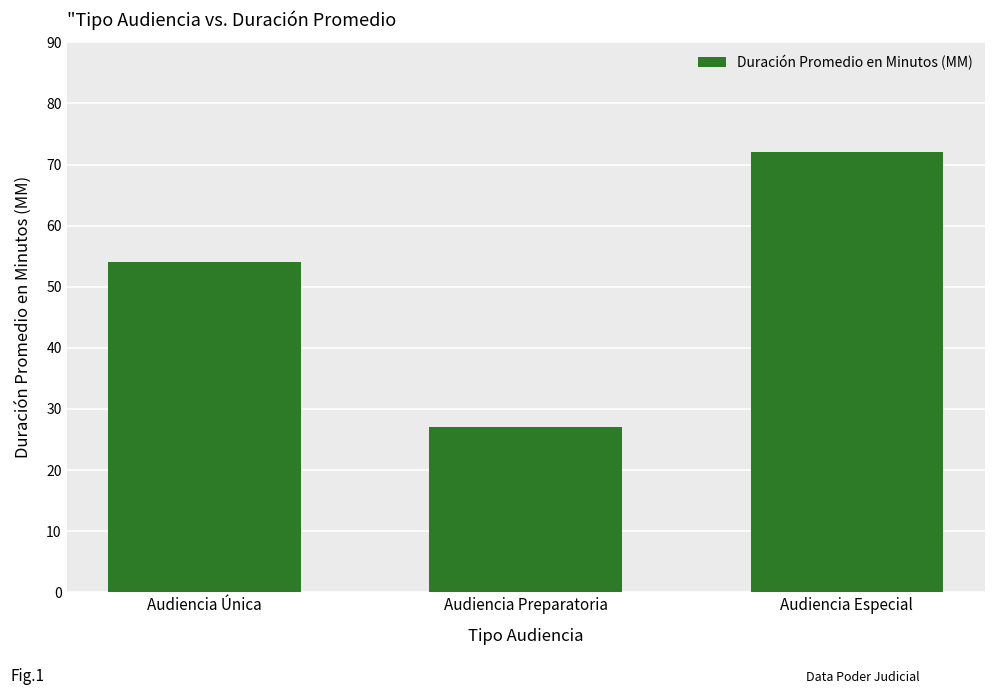

Reading left to right, list all the values displayed in this chart.

54	27	72